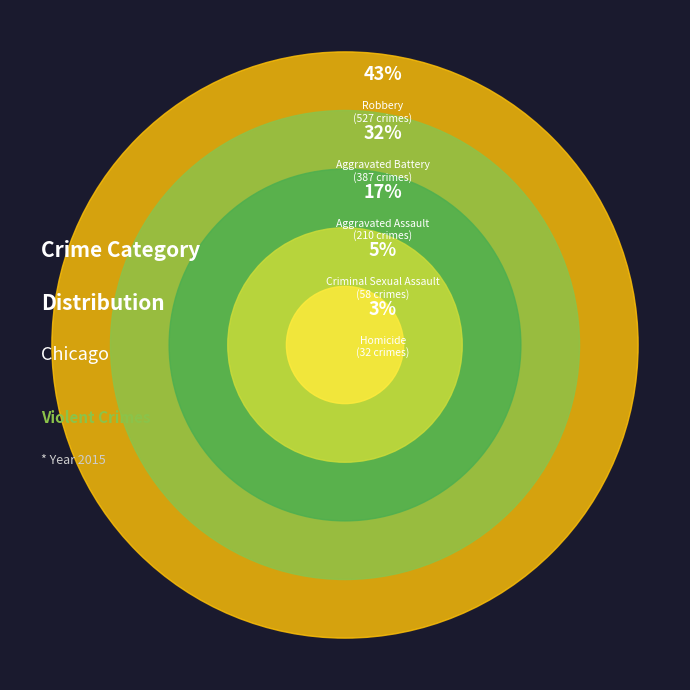

To the nearest percent, what is the average slice percentage?

20%